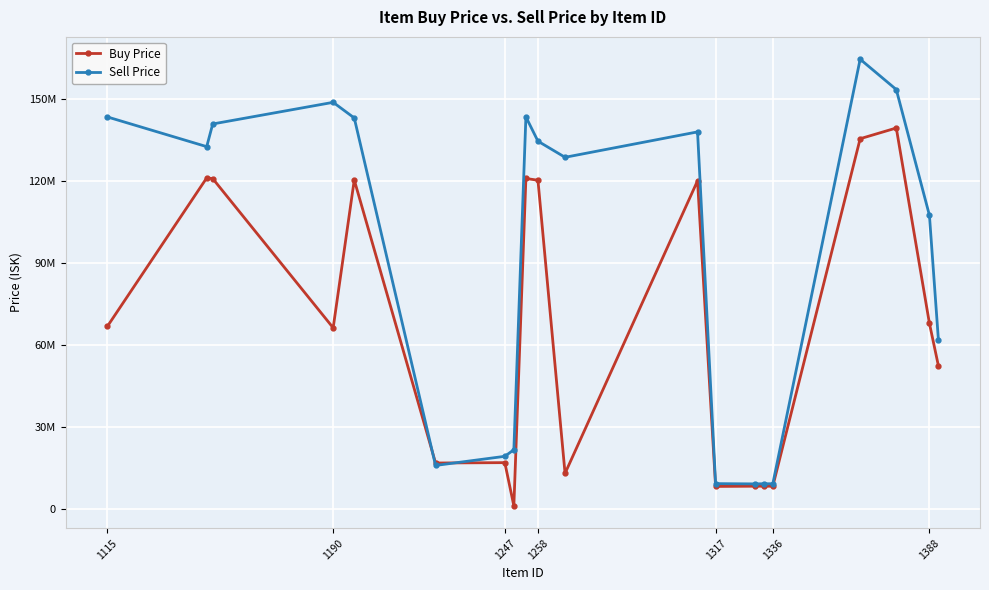

Reading left to right, list all the values displayed in this chart.

Buy Price: 66680000.0	121050000.0	120800000.0	66170000.0	120300000.0	16695000.0	16827500.0	1000000.0	120850000.0	120200000.0	12900000.0	120000000.0	8116311.5	8200000.0	8202000.0	8203230.8	135400000.0	139325000.0	67840000.0	52210000.0
Sell Price: 143376470.6	132500000.0	140800000.0	148720833.3	143000000.0	15800000.0	19140000.0	21555833.3	143400000.0	134500000.0	128600000.0	137900000.0	9144000.0	9048000.0	9099000.0	9100000.0	164500000.0	153400000.0	107400000.0	61580000.0